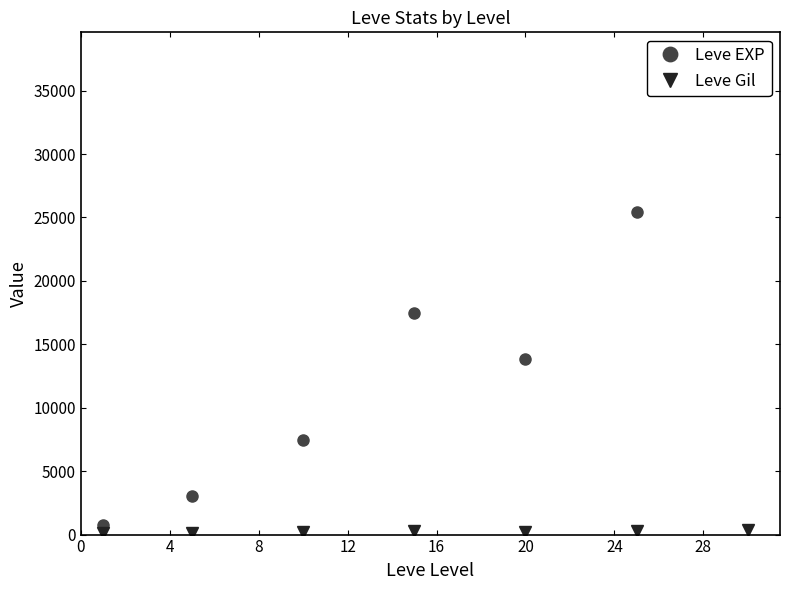

At how many categories does at least one series exceed 32557?

1